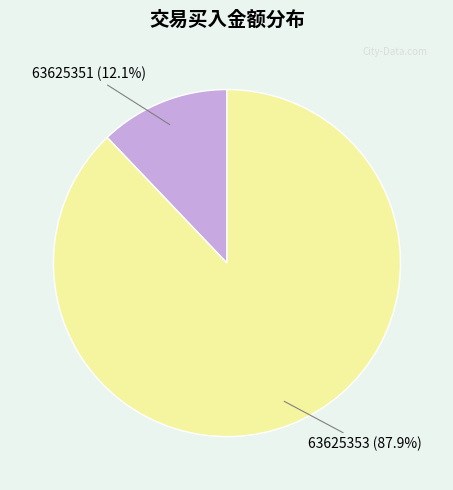

Does any single category account for the majority?

Yes